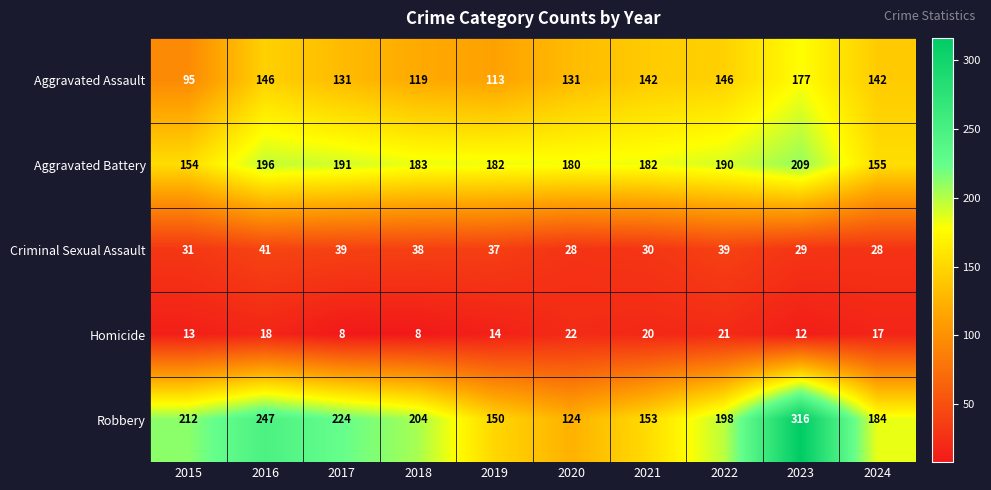

Which label corresponds to the largest value in the chart?

2023